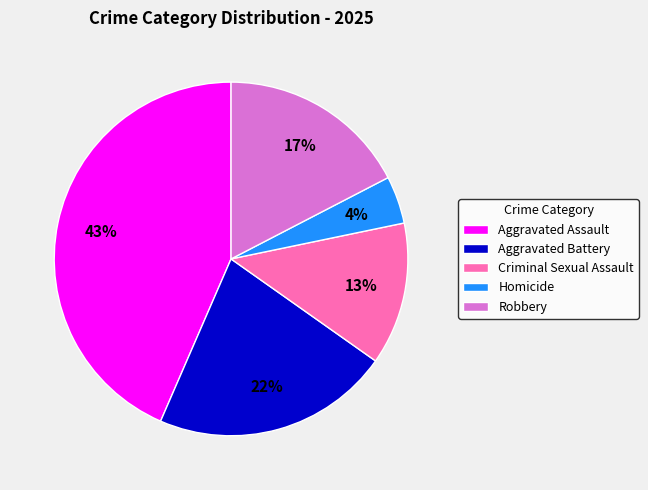

To the nearest percent, what is the difference between the largest and smallest slice percentages?

39%